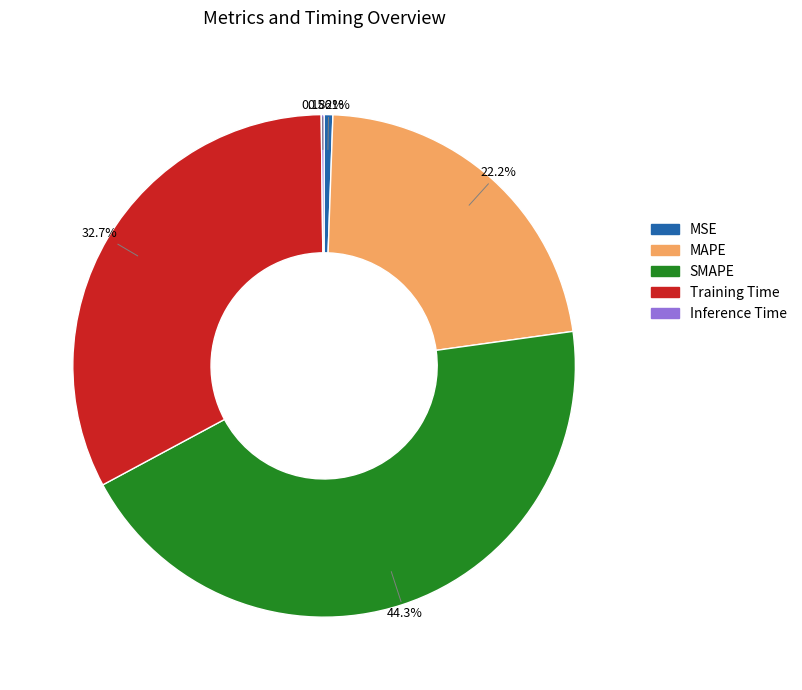

What is the largest slice in the pie chart?

SMAPE